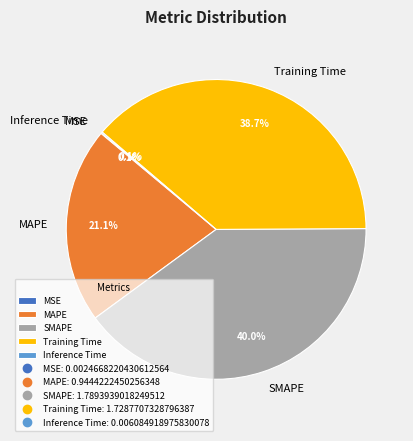

To the nearest percent, what portion does MAPE represent?

21%